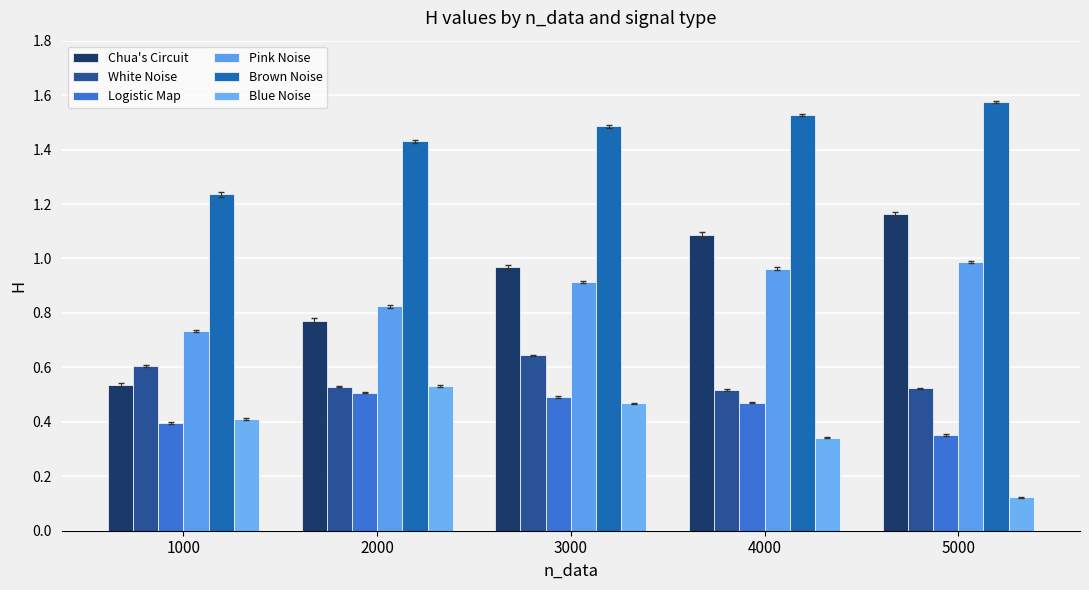

Reading left to right, list all the values displayed in this chart.

Chua's Circuit: 0.5	0.8	1.0	1.1	1.2
White Noise: 0.6	0.5	0.6	0.5	0.5
Logistic Map: 0.4	0.5	0.5	0.5	0.4
Pink Noise: 0.7	0.8	0.9	1.0	1.0
Brown Noise: 1.2	1.4	1.5	1.5	1.6
Blue Noise: 0.4	0.5	0.5	0.3	0.1